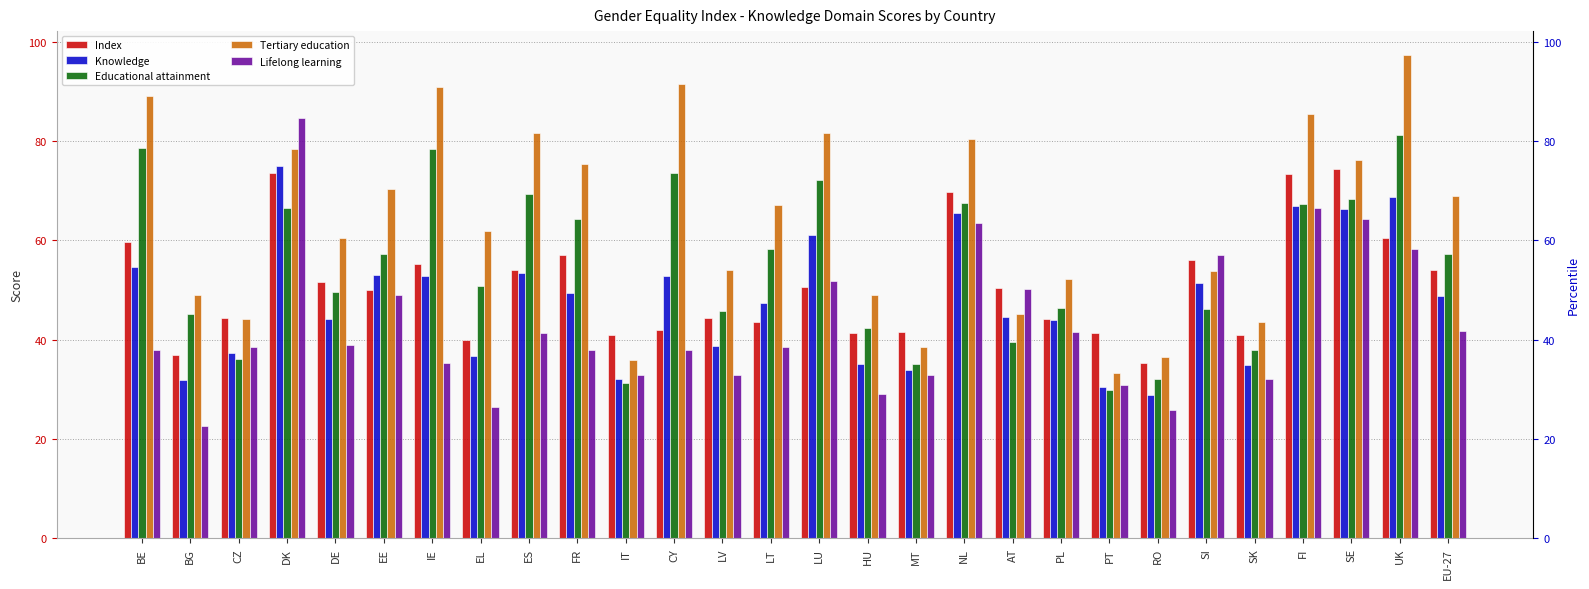

Which label corresponds to the smallest value in the chart?

BG